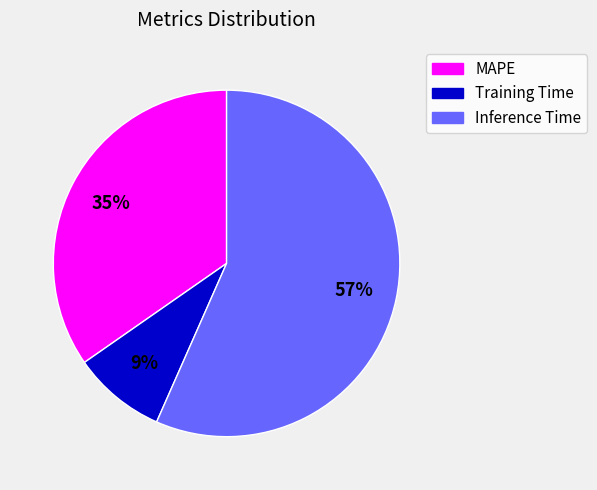

To the nearest percent, what is the average slice percentage?

33%